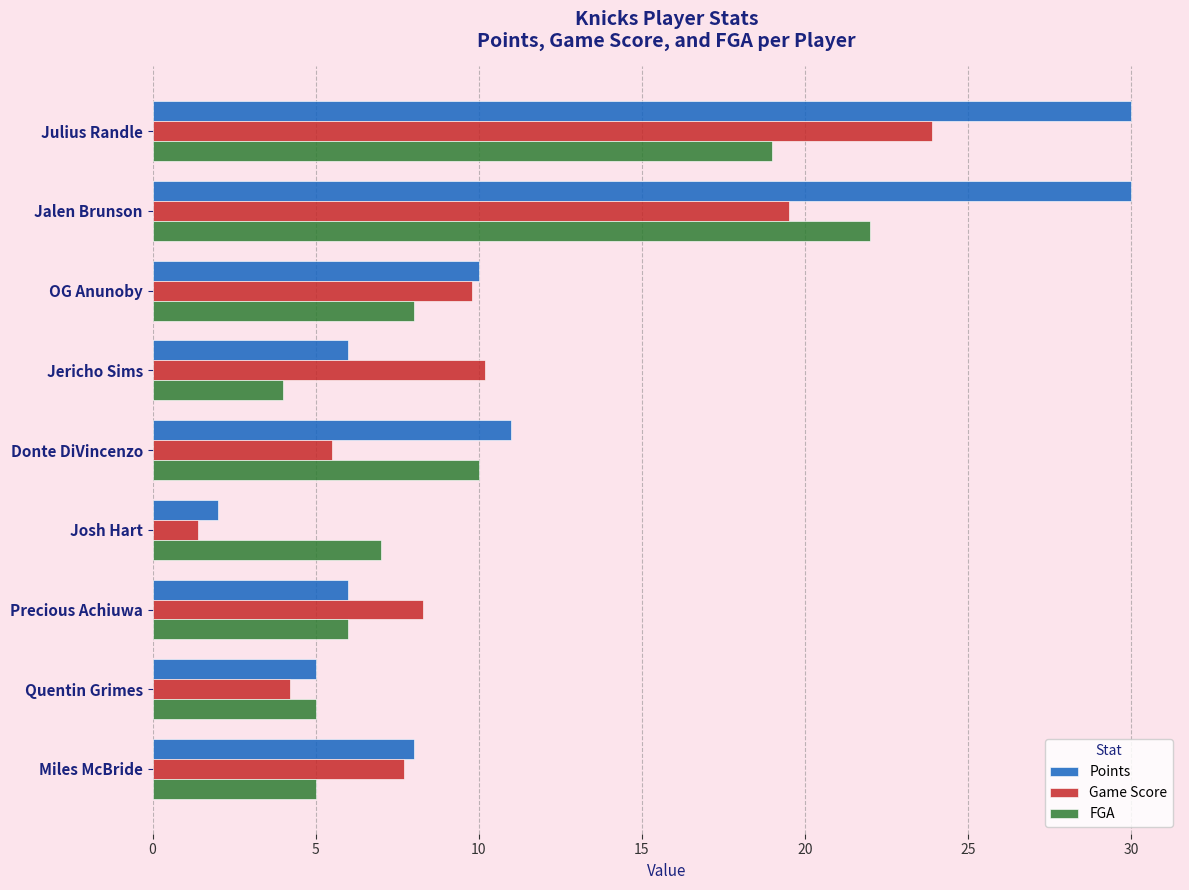

How many data points in Game Score are less than 8?

4